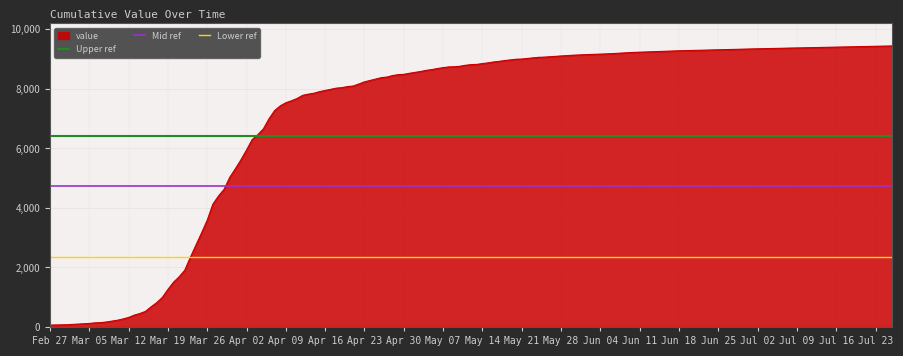

What is the highest value of the value series?

9441